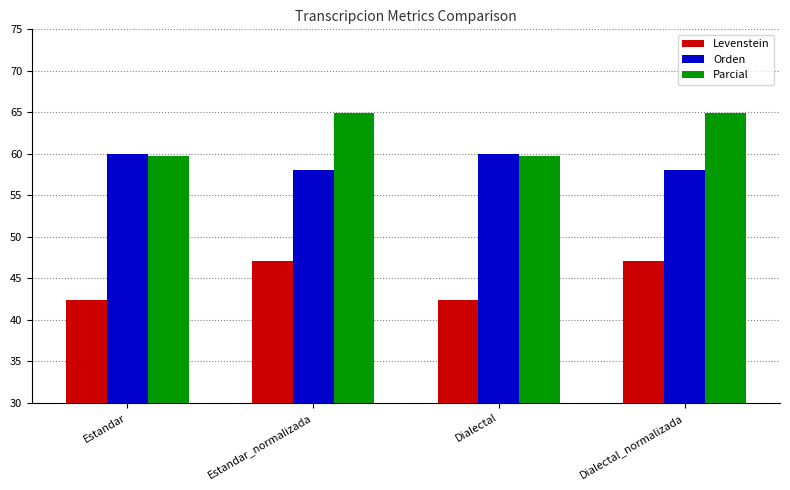

Which series has the largest range (max minus min)?

Parcial